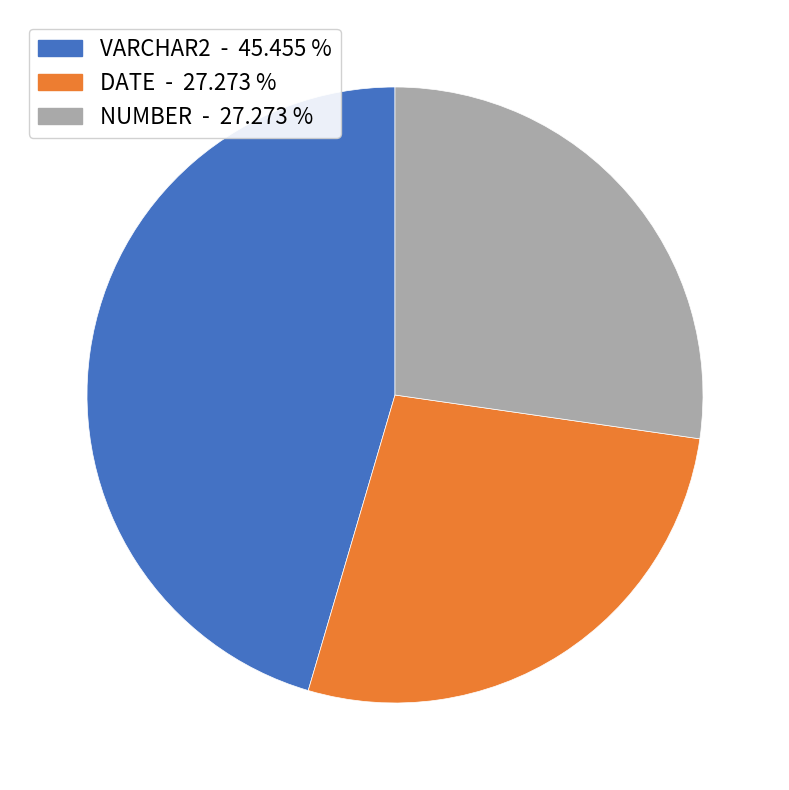

Is the sum of NUMBER and DATE greater than half?

Yes